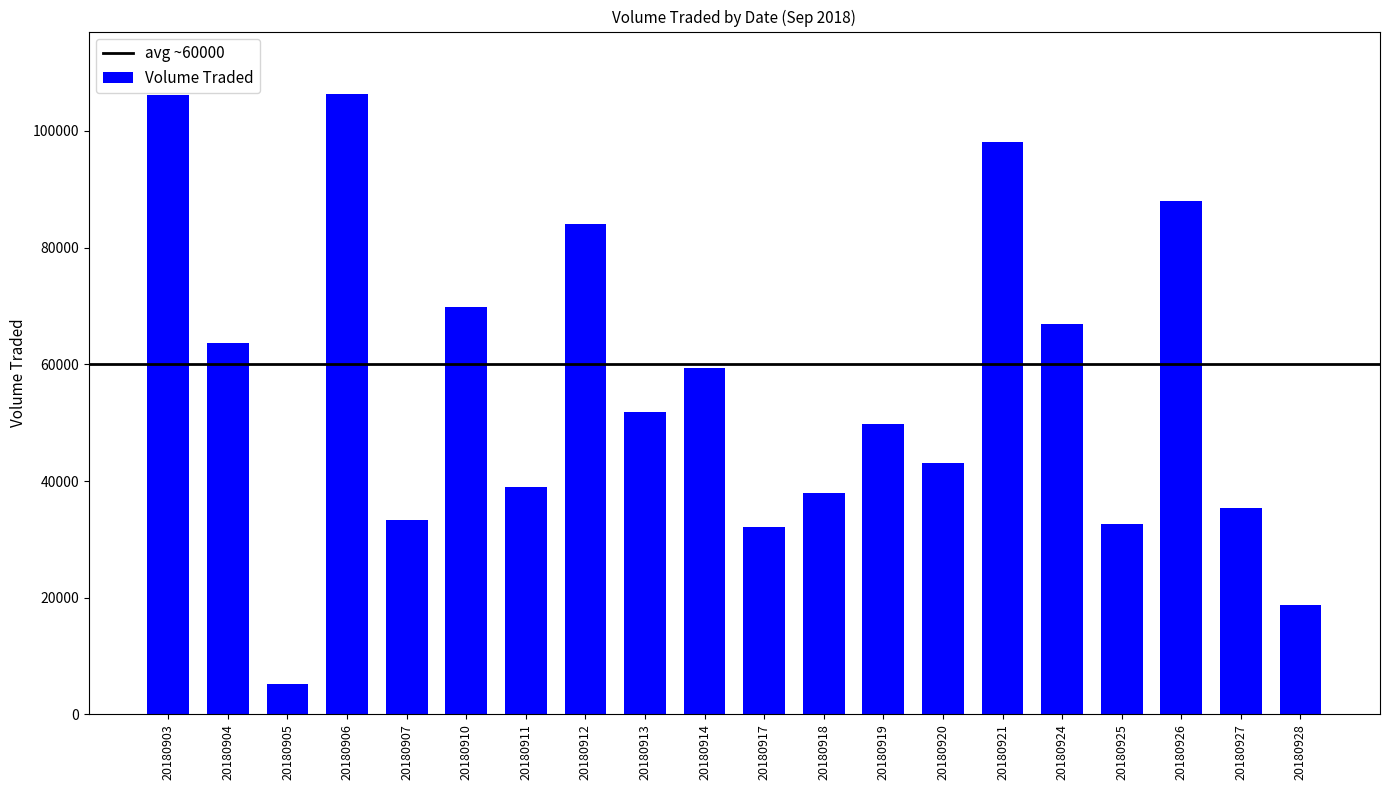

What is the change in value from 20180907 to 20180912?

+50700